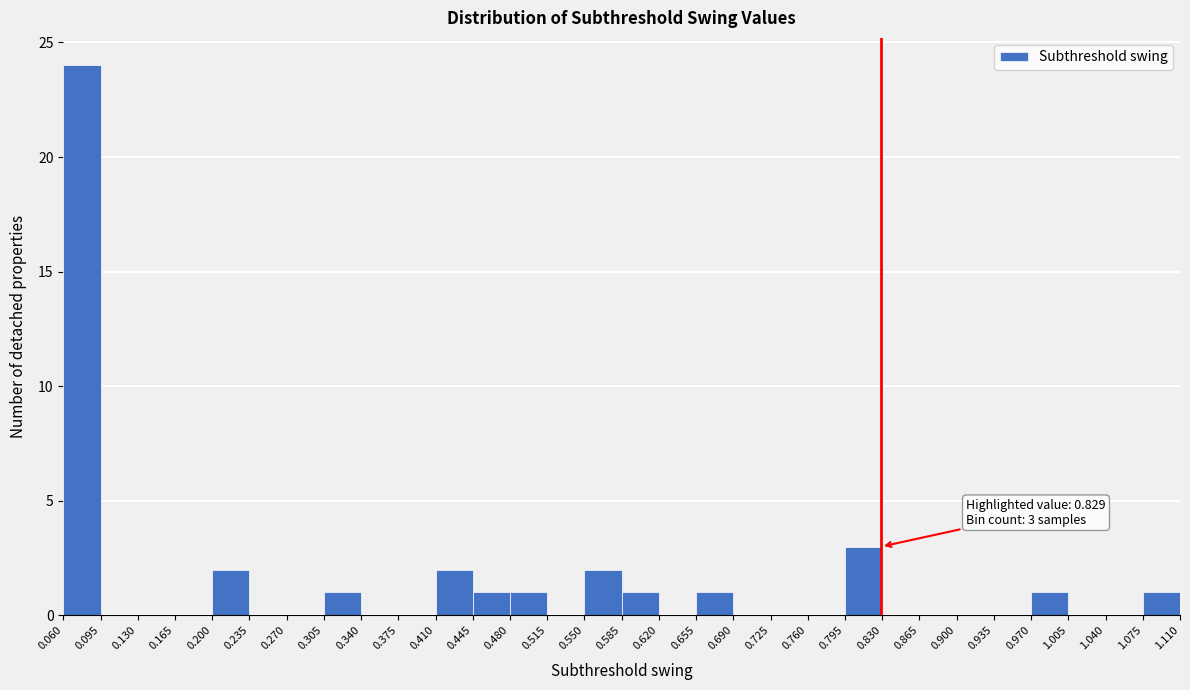

Which range on the x-axis has the tallest bar?

0.060 to 0.095